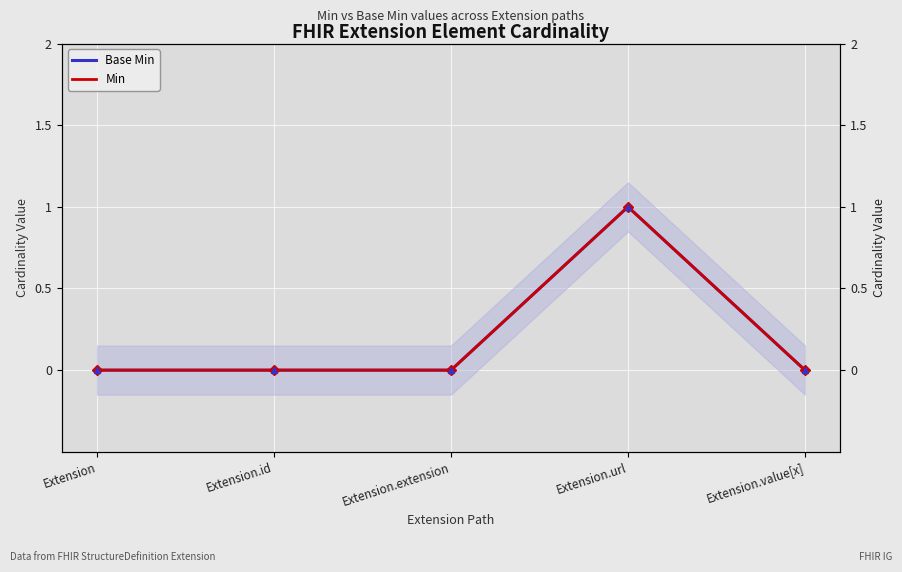

What is the difference between the maximum and minimum values in the Base Min series?

1